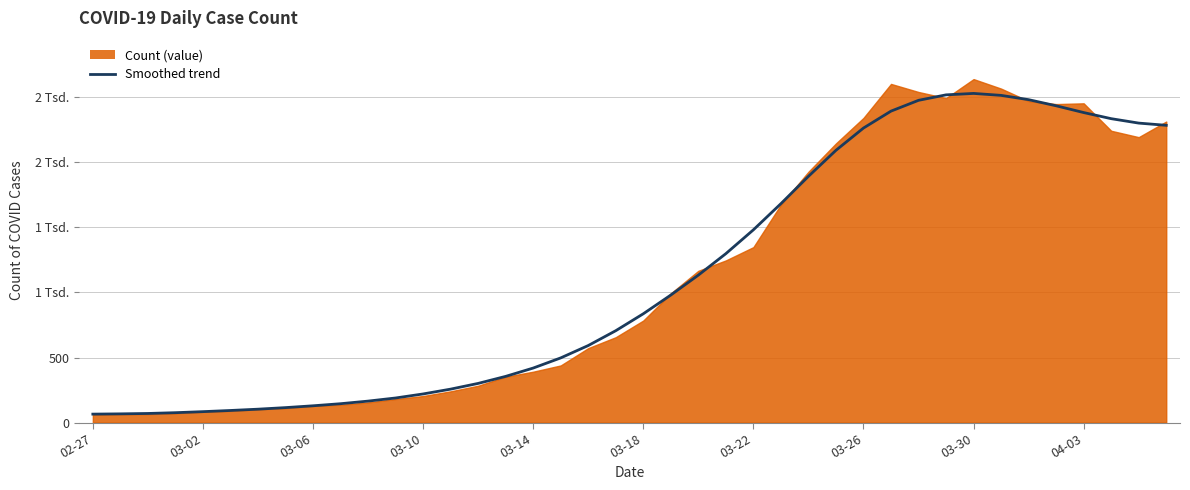

What is the smallest value displayed?

65